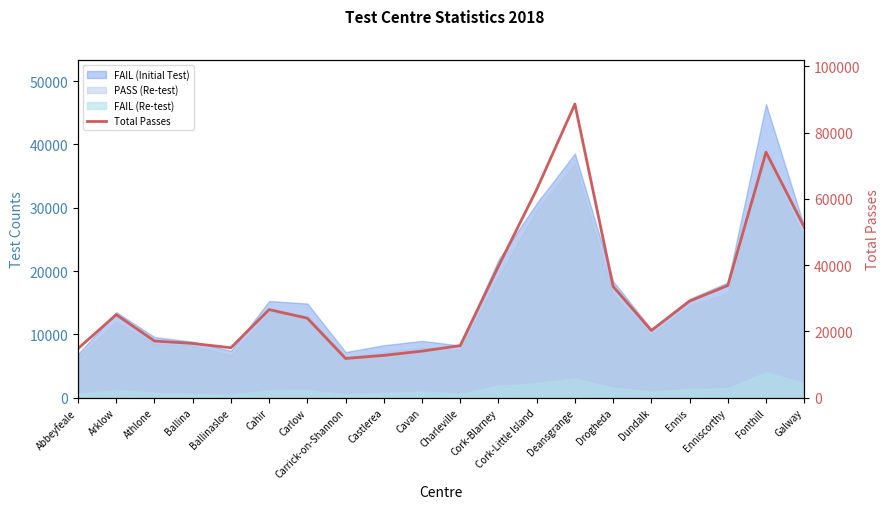

Is it true that the value at Drogheda is 9400?

False